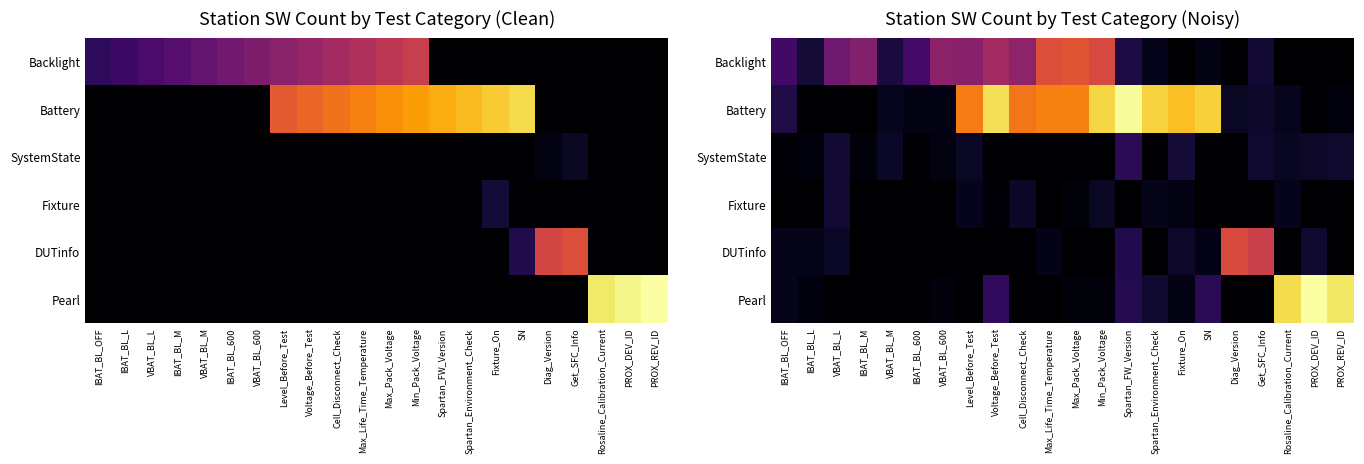

What is the spread (max minus min) of values at IBAT_BL_L?

2.9